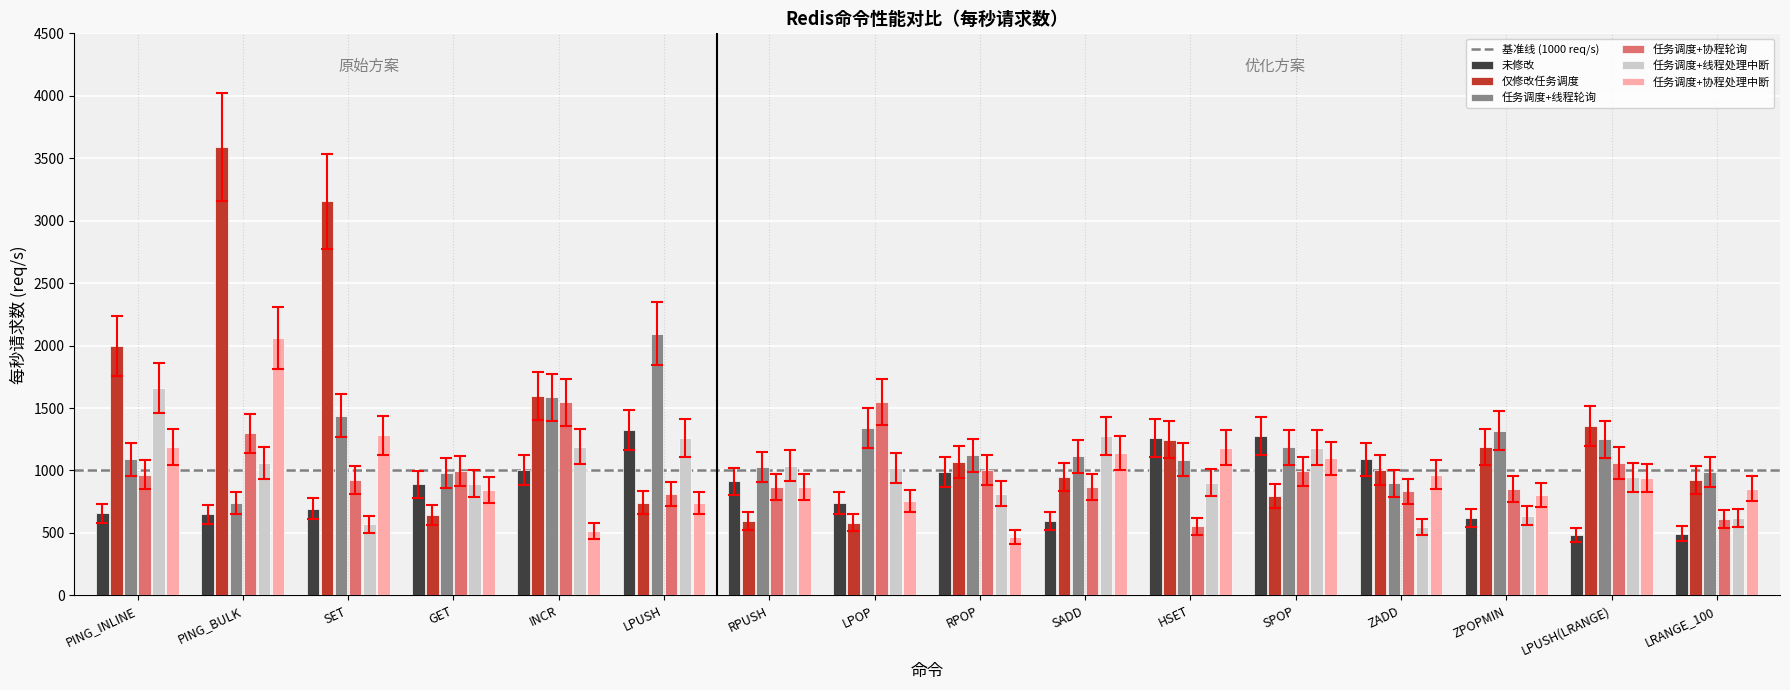

What is the approximate value of 未修改 at LPOP?

741.1